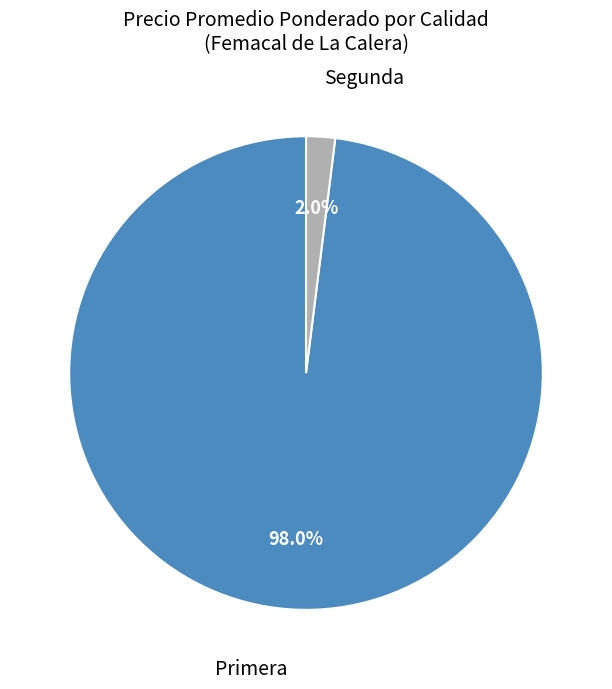

Is there any slice that represents more than half of the pie?

Yes